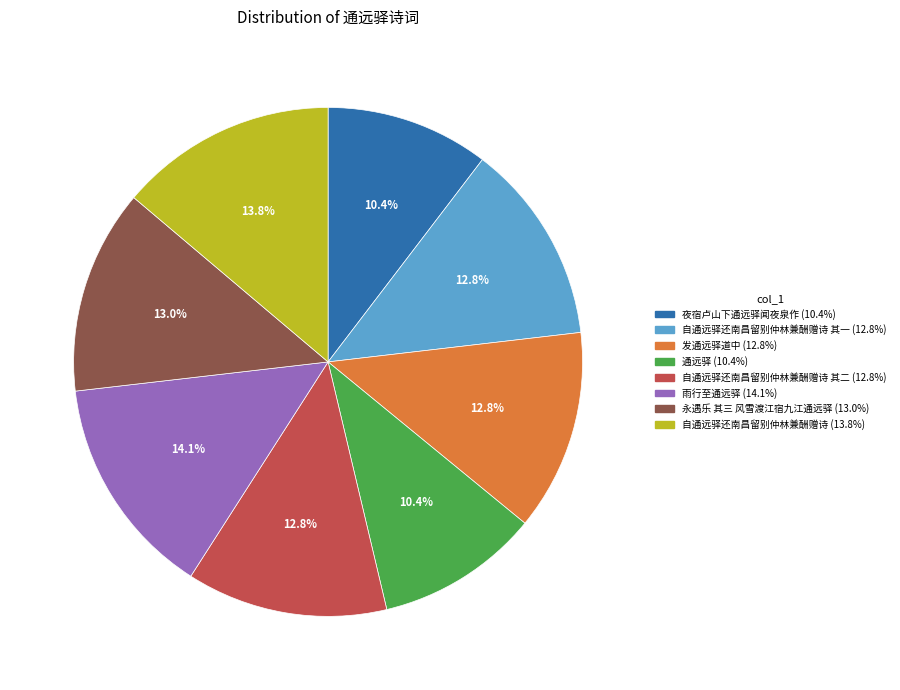

Does any single category account for the majority?

No